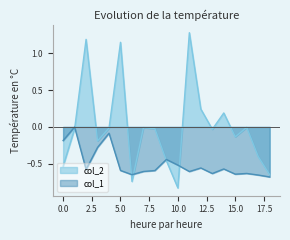

Reading right to left, extract all data points from this chart.

col_2: 18=-0.6	17=-0.4	16=-0.0	15=-0.1	14=0.2	13=-0.0	12=0.2	11=1.3	10=-0.8	9=-0.5	8=-0.0	7=-0.0	6=-0.7	5=1.1	4=-0.0	3=-0.2	2=1.2	1=-0.0	0=-0.5
col_1: 18=-0.7	17=-0.7	16=-0.6	15=-0.6	14=-0.6	13=-0.6	12=-0.6	11=-0.6	10=-0.5	9=-0.4	8=-0.6	7=-0.6	6=-0.6	5=-0.6	4=-0.1	3=-0.3	2=-0.6	1=-0.0	0=-0.2